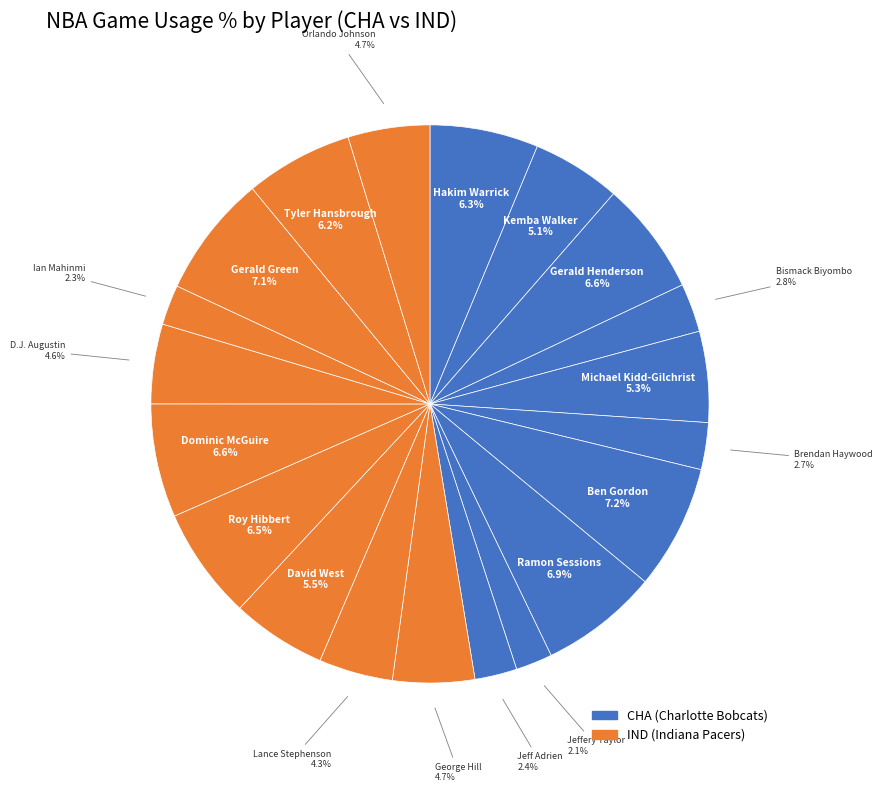

Which category has the smallest portion of the pie?

Jeffery Taylor